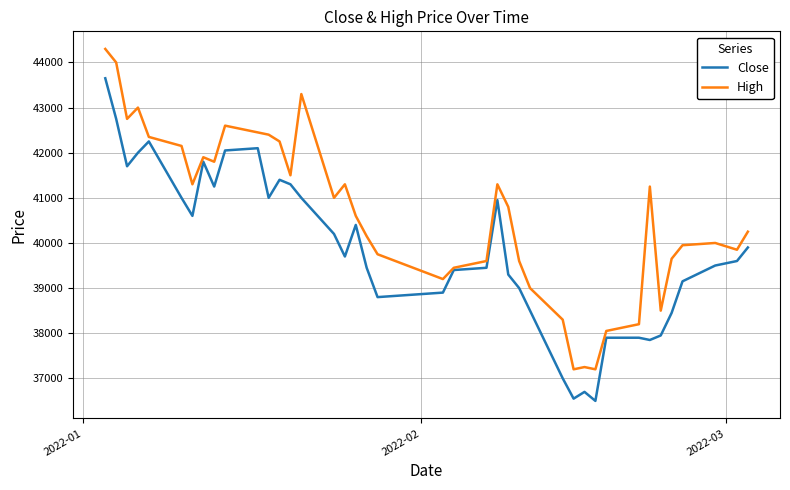

Reading left to right, transcribe all the data shown in this chart.

Close: 43650	42750	41700	42000	42250	41000	40600	41800	41250	42050	42100	41000	41400	41300	41000	40200	39700	40400	39450	38800	38900	39400	39450	40950	39300	39000	38500	37000	36550	36700	36500	37900	37900	37850	37950	38450	39150	39500	39600	39900
High: 44300	44000	42750	43000	42350	42150	41300	41900	41800	42600	42450	42400	42250	41500	43300	41000	41300	40600	40150	39750	39200	39450	39600	41300	40800	39600	39000	38300	37200	37250	37200	38050	38200	41250	38500	39650	39950	40000	39850	40250